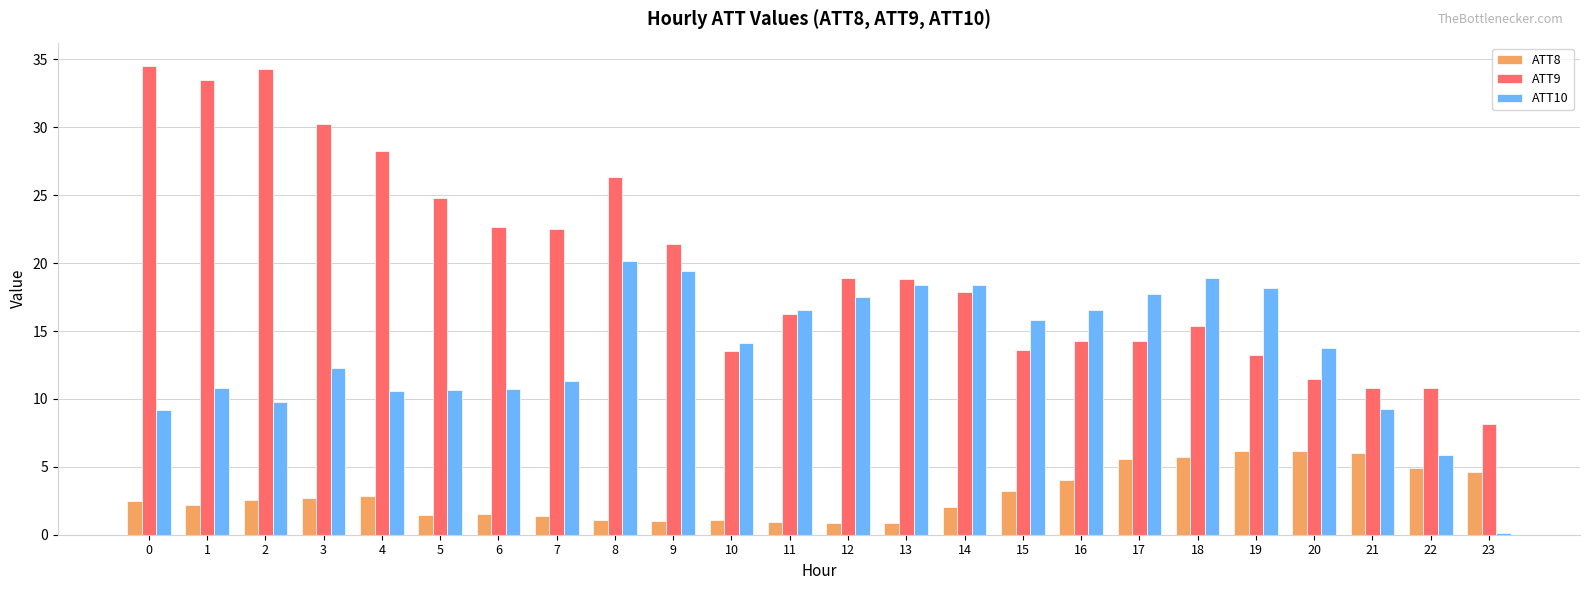

Between 2 and 14, which series saw the biggest shift?

ATT9